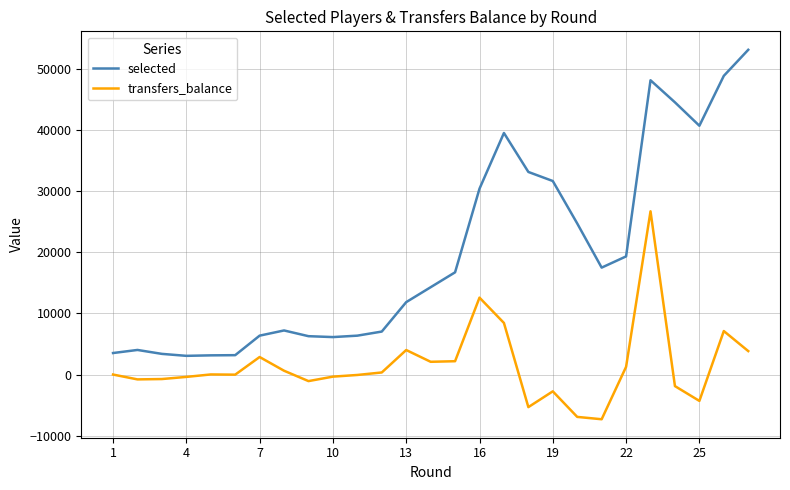

List the series in order of their peak value, highest first.

selected, transfers_balance